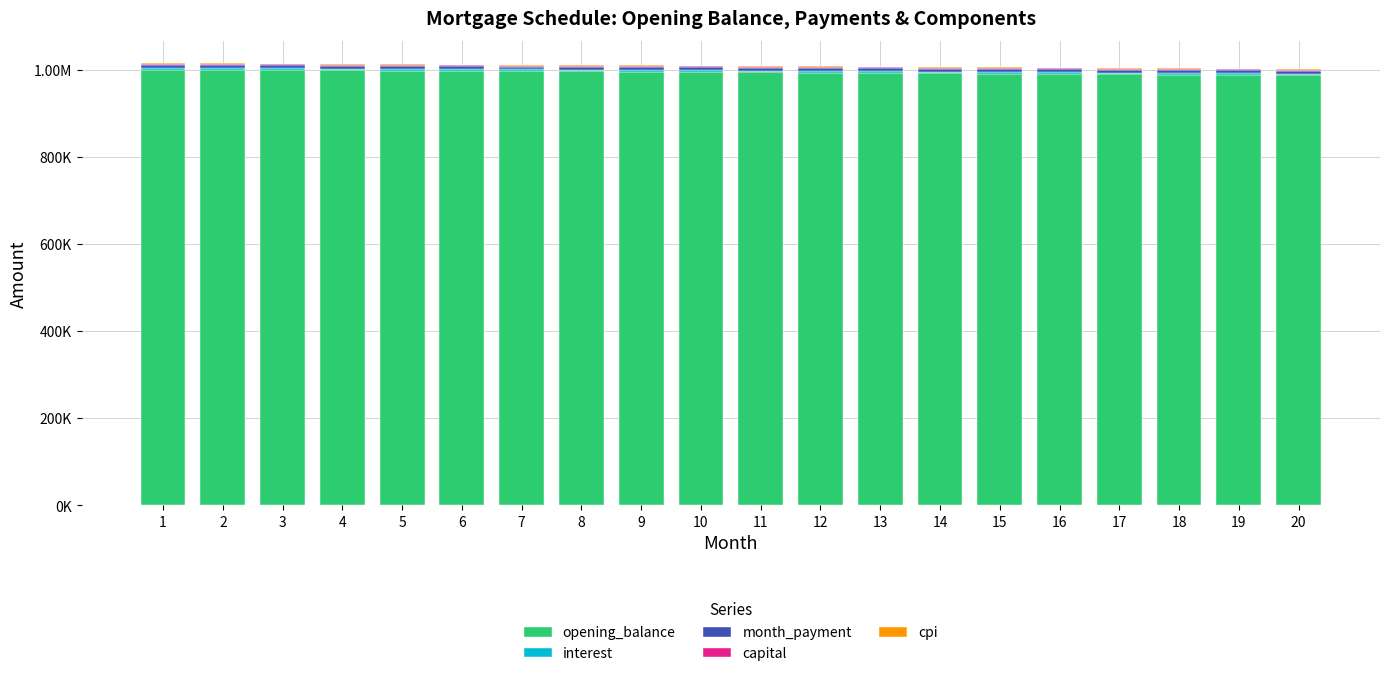

Are the bars grouped side by side (vs. stacked)?

No